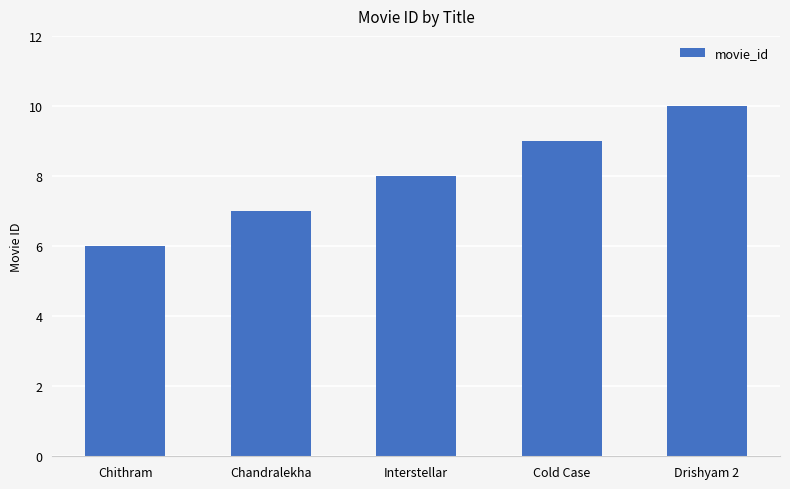

What is the minimum value shown in the chart?

6